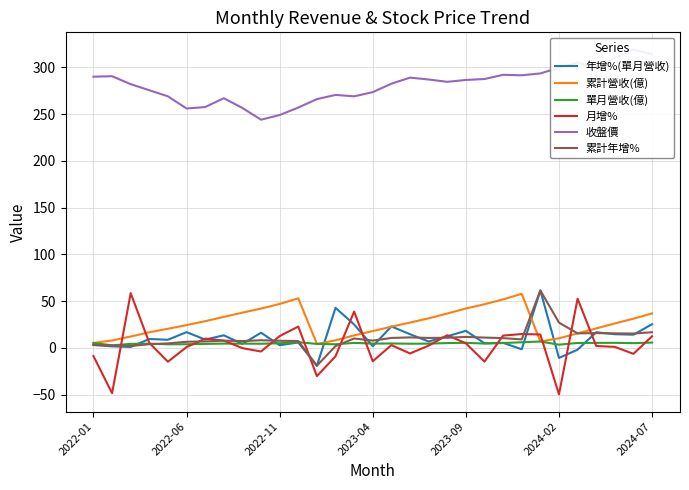

The value of 累計營收(億) at 2024-02 is 10.2. True or false?

True